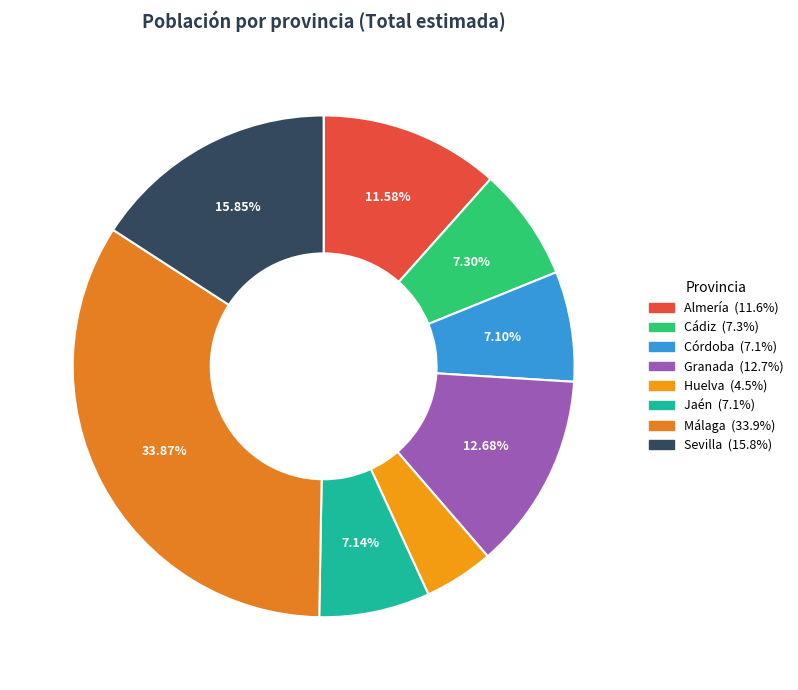

To the nearest percent, what is the difference between the largest and smallest slice percentages?

29%